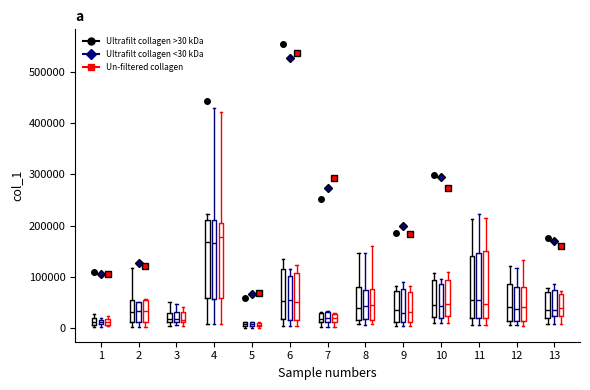

Where does the upper whisker of the box for 12 (Ultrafilt collagen >30 kDa) end on the y-axis? The values are not printed on the chart, so give them approximately, as read against the axis.

120000